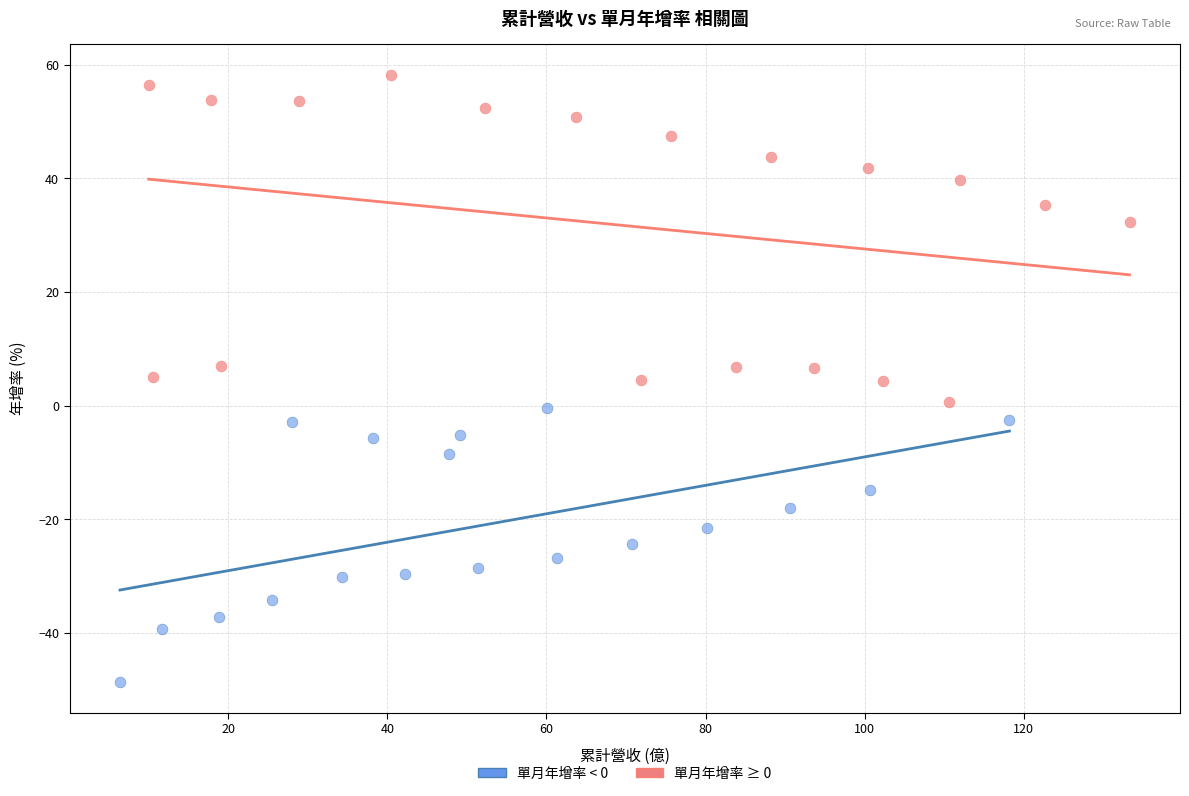

Which series reaches the maximum Y coordinate?

單月年增率 ≥ 0